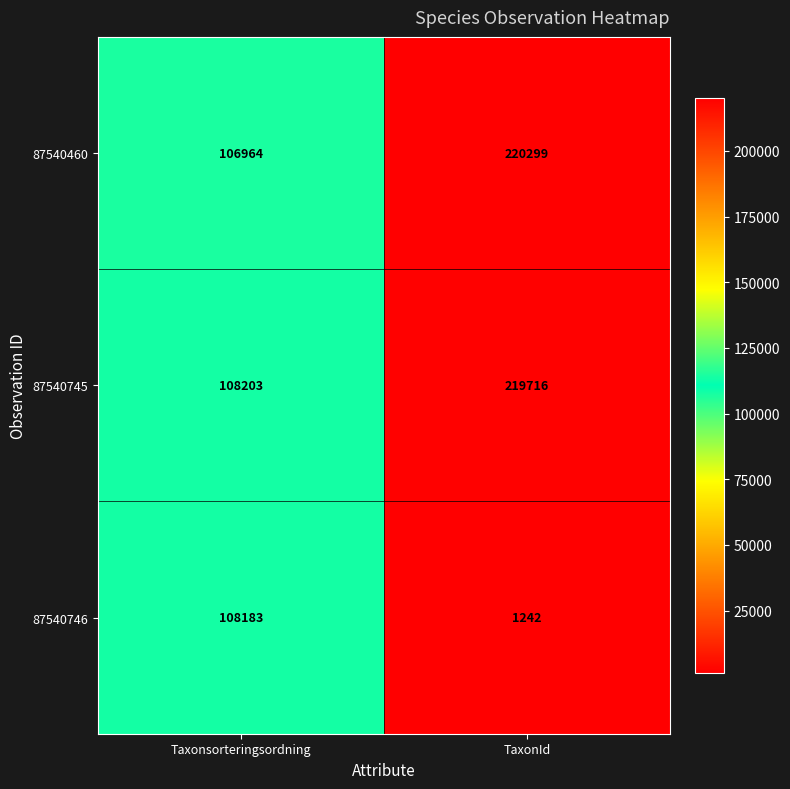

Which category has the highest value in the 87540746 series?

Taxonsorteringsordning